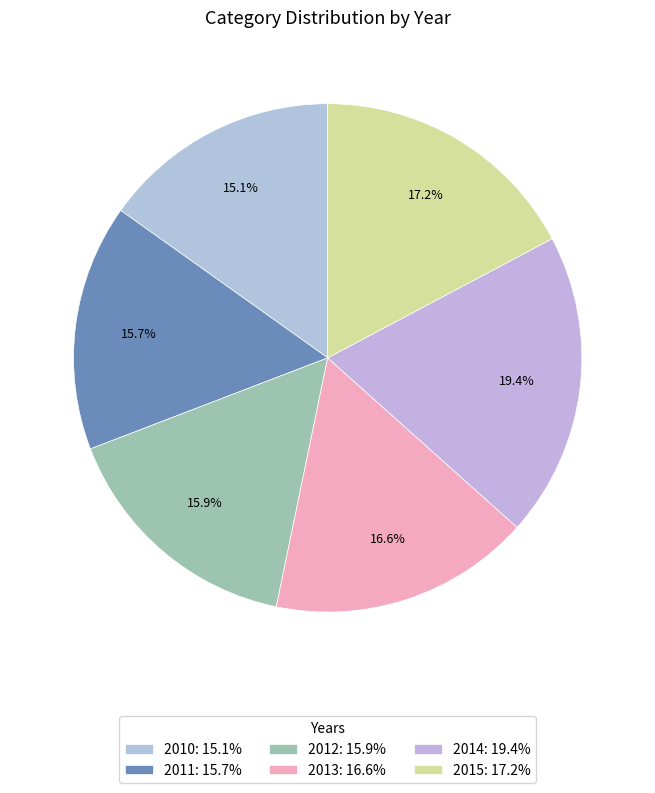

What percentage is the 2011 slice, to the nearest percent?

16%